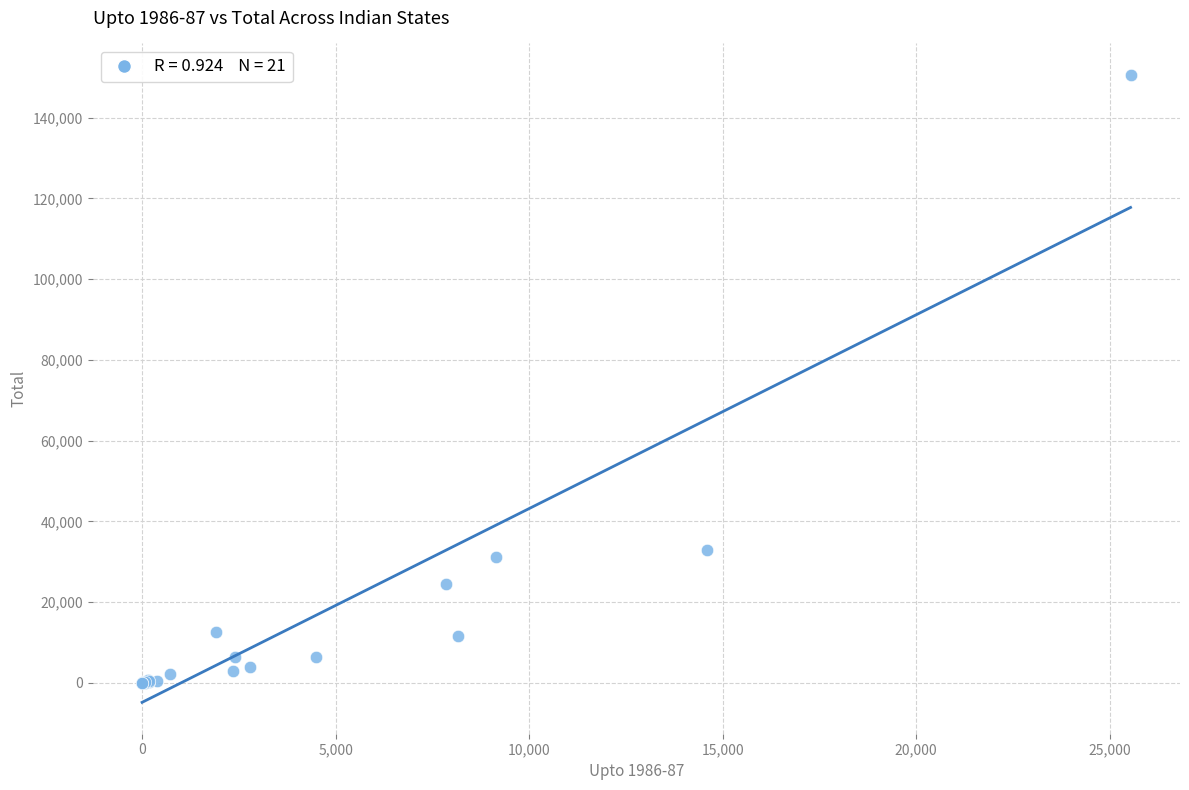

What Y value in the scatter plot is closest to 75292?

32966